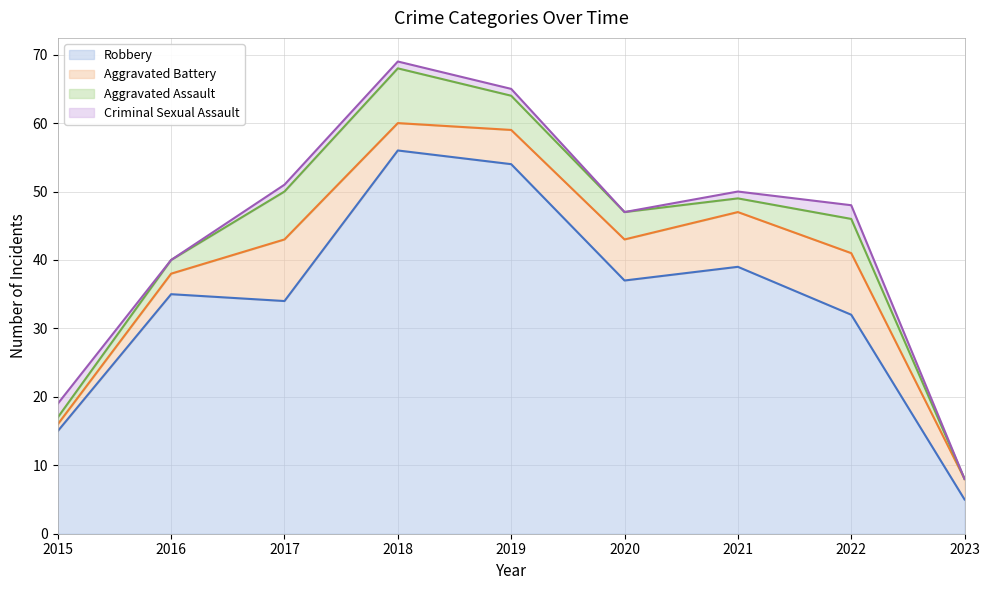

In Robbery, how many points are lower than both neighbors (excluding endpoints)?

2